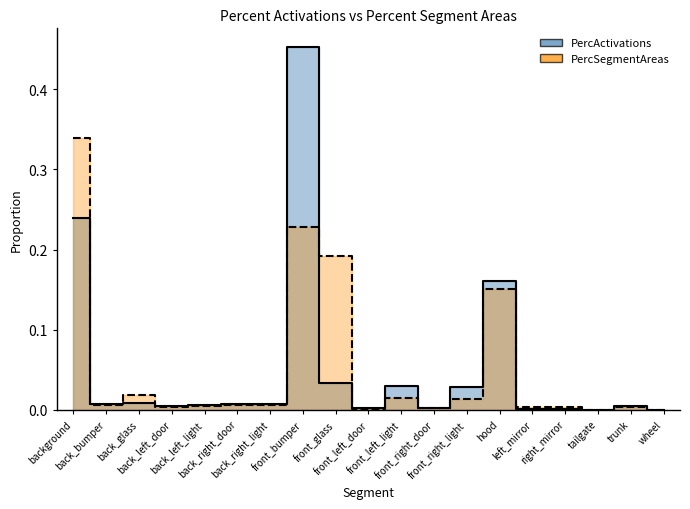

What is the average value of the PercActivations series?

0.1